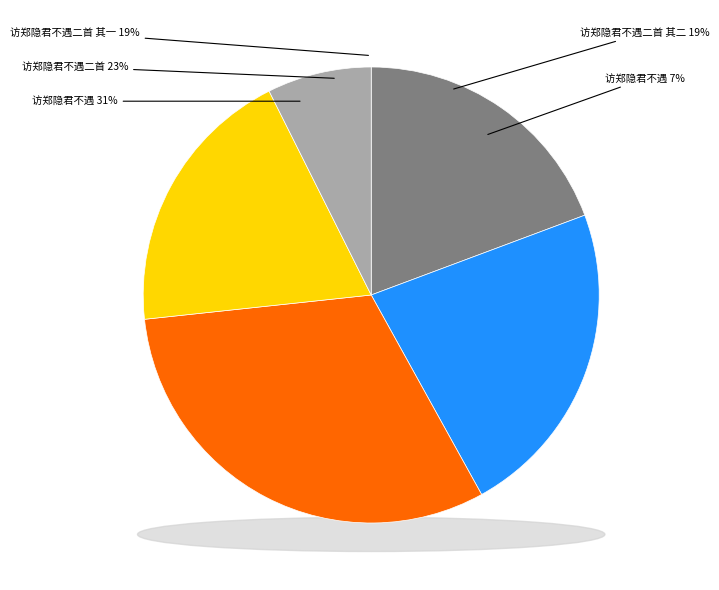

To the nearest percent, what percentage of the pie is 访郑隐君不遇?

7%